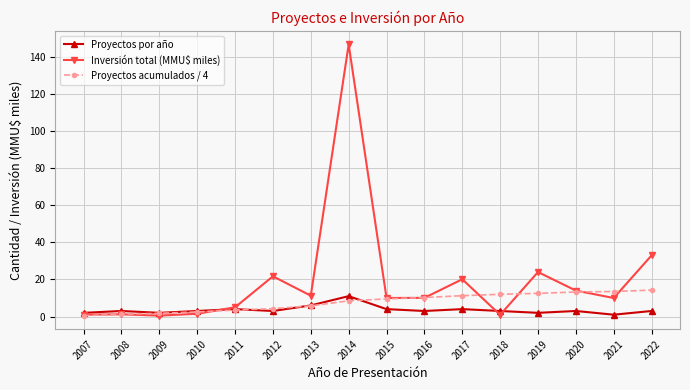

The Proyectos por año series shows 4.0 at 2011. True or false?

True